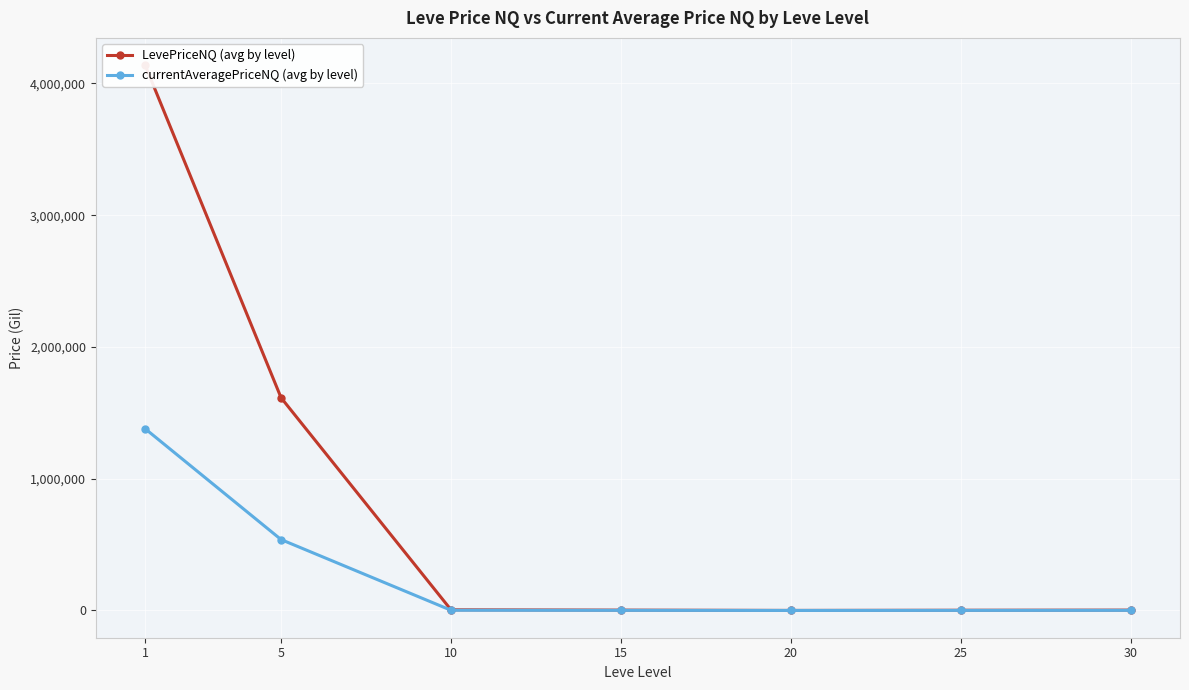

True or false: LevePriceNQ (avg by level) has more than 2 points higher than both neighbors.

False